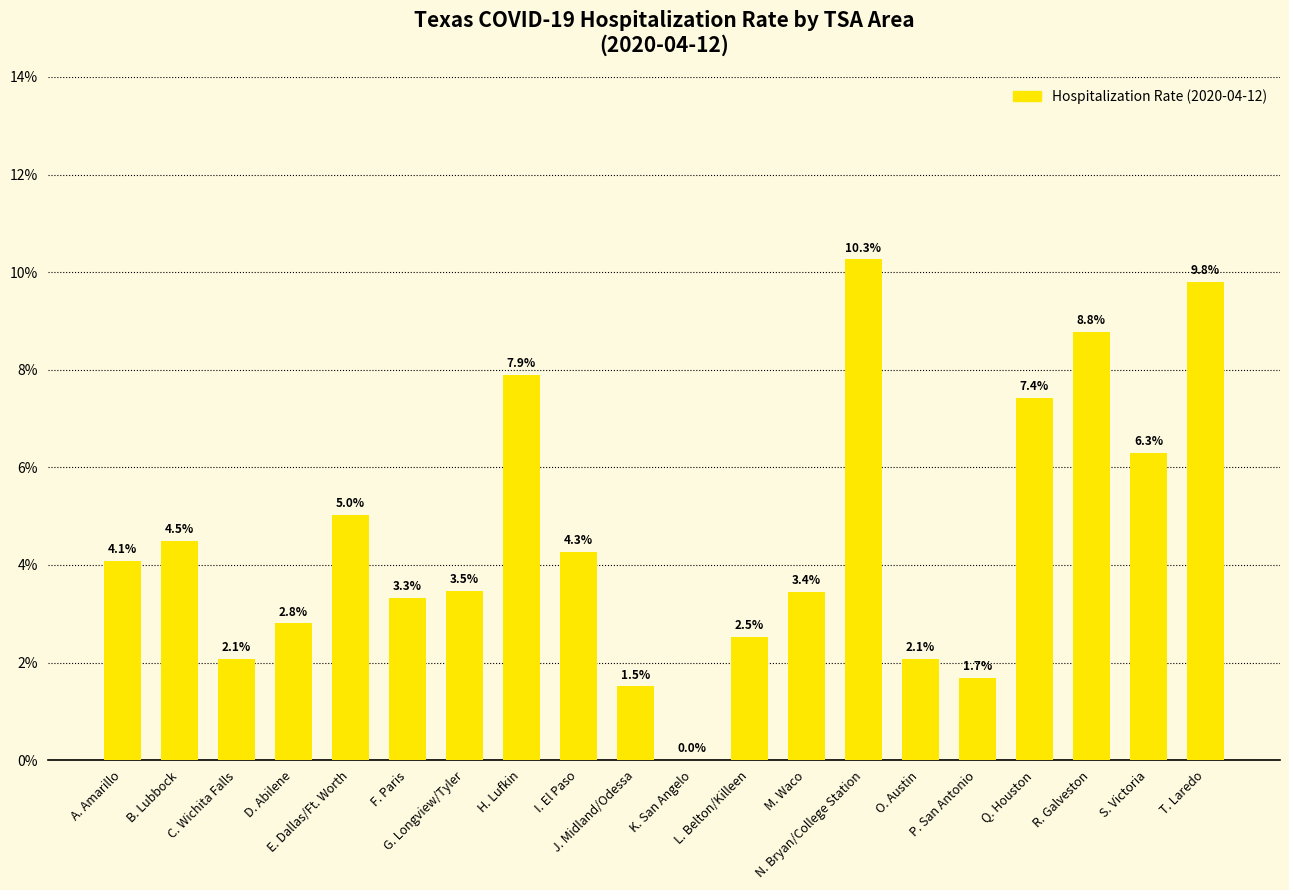

Are the bars horizontal?

No